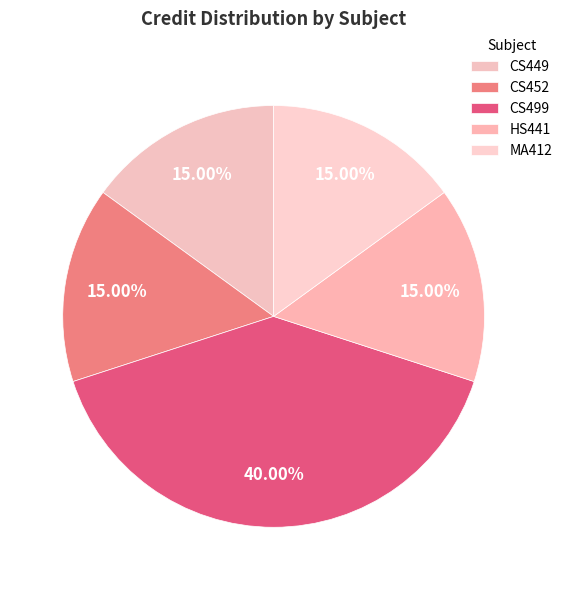

How many segments does this pie chart have?

5